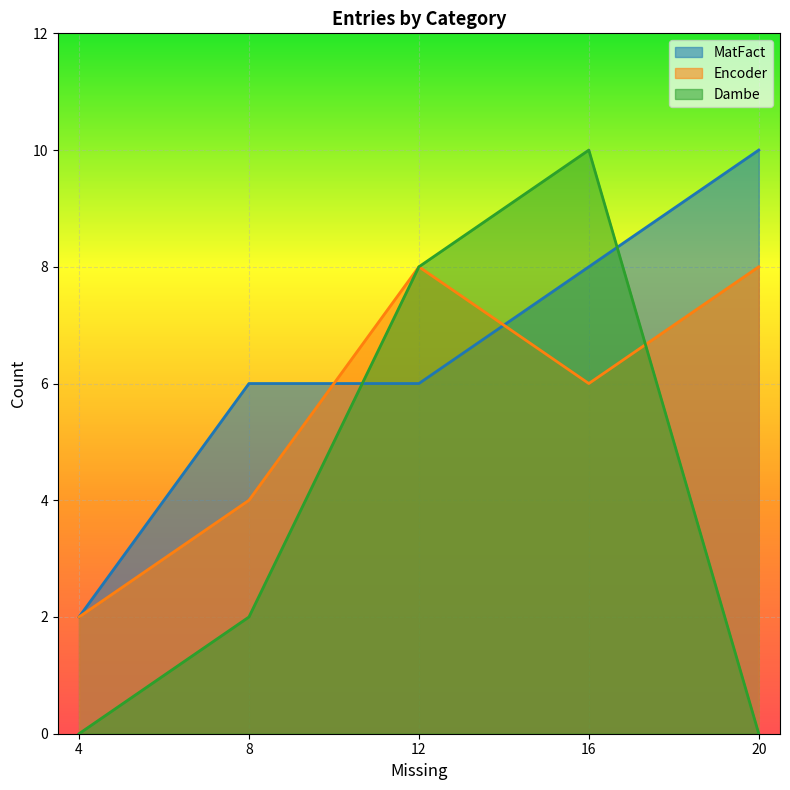

How many intersections are there between Encoder and MatFact?

2